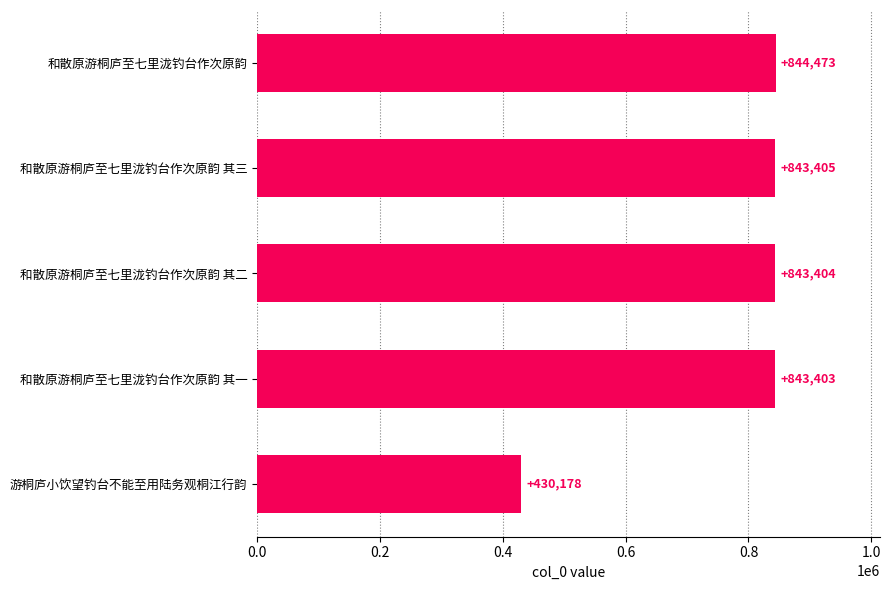

What is the sum of all values?

3804863